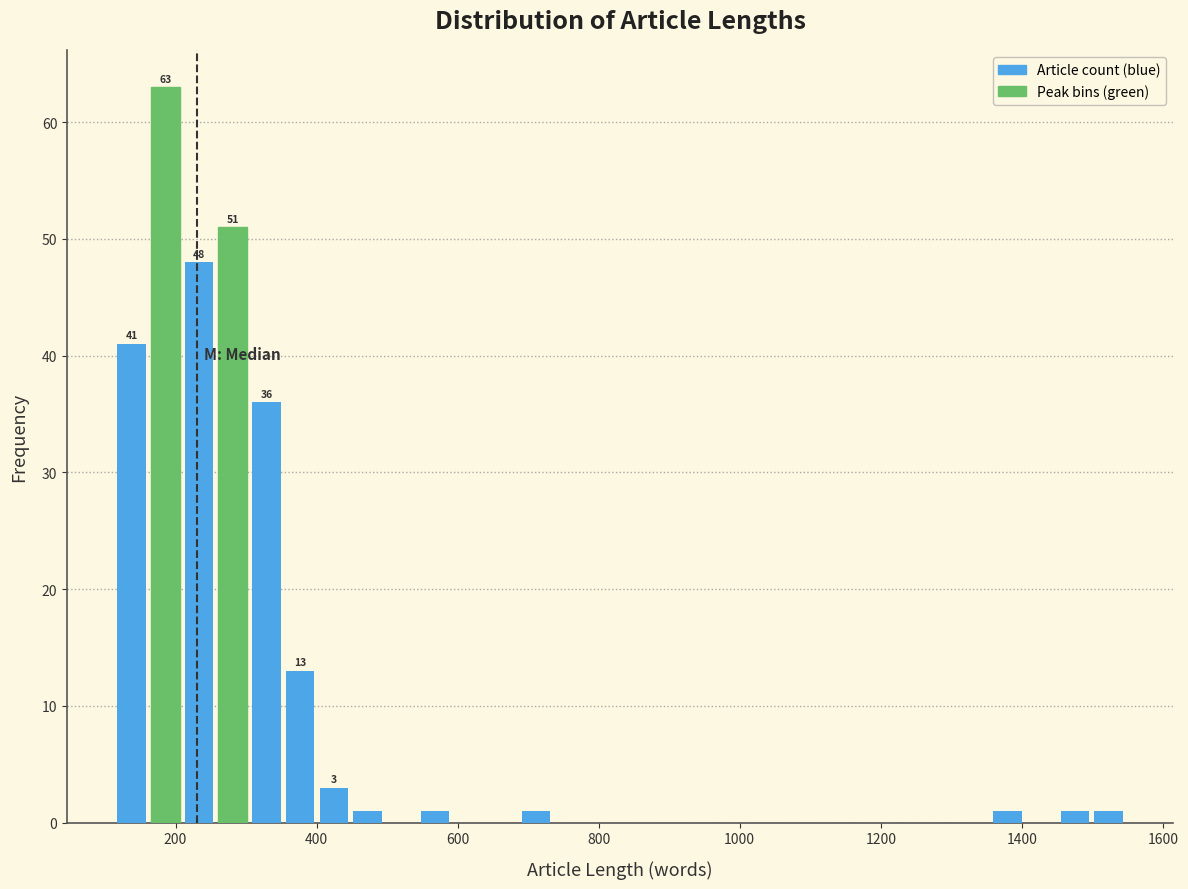

Read against the x-axis, roughly where is the centre of the tallest bar?

180